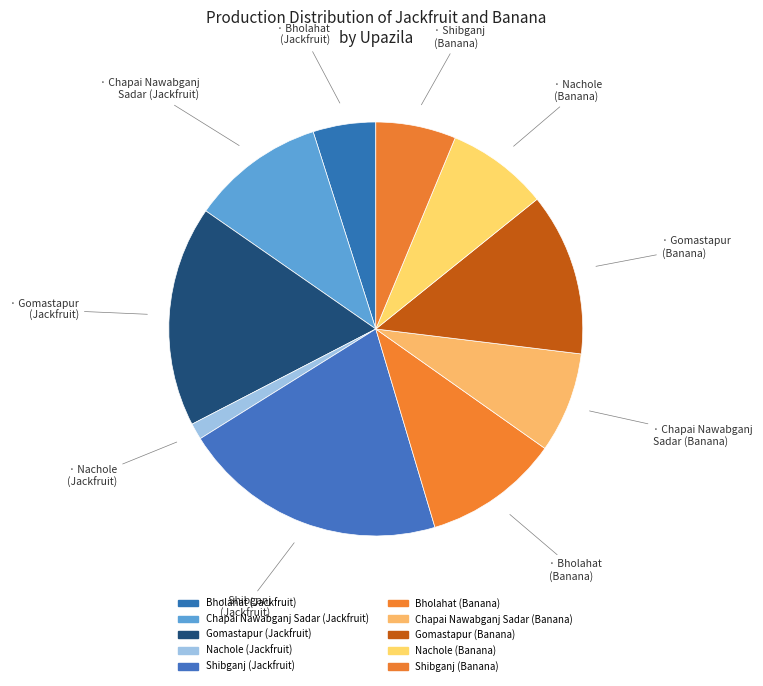

Which slice is the smallest?

Nachole